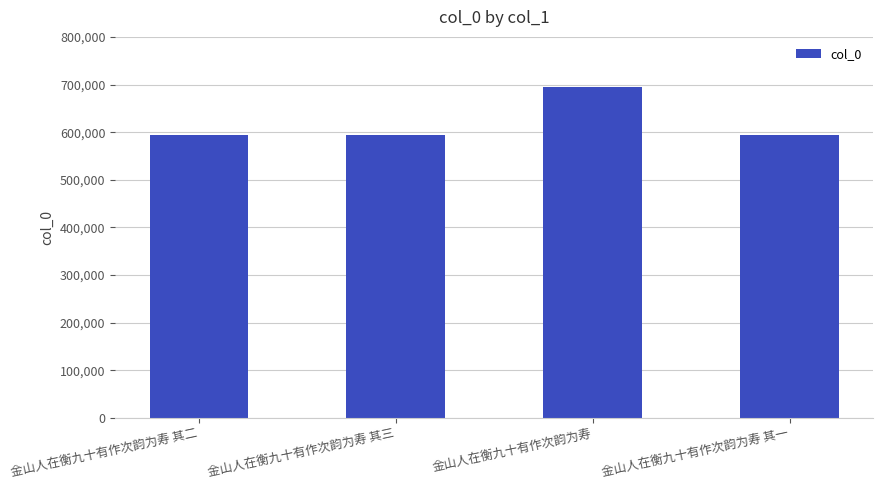

How many bars are there in total?

4